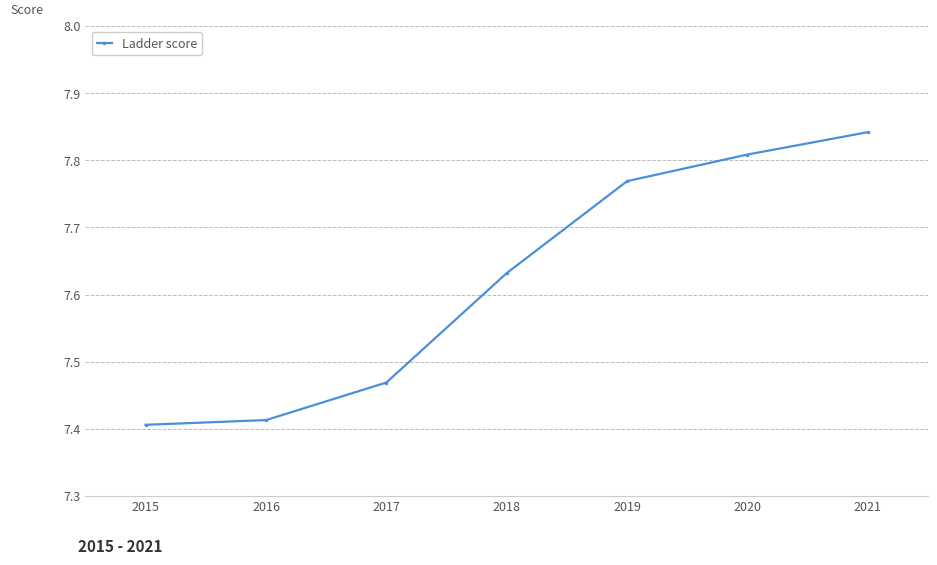

Is it true that the value at 2016 is 7.4?

True